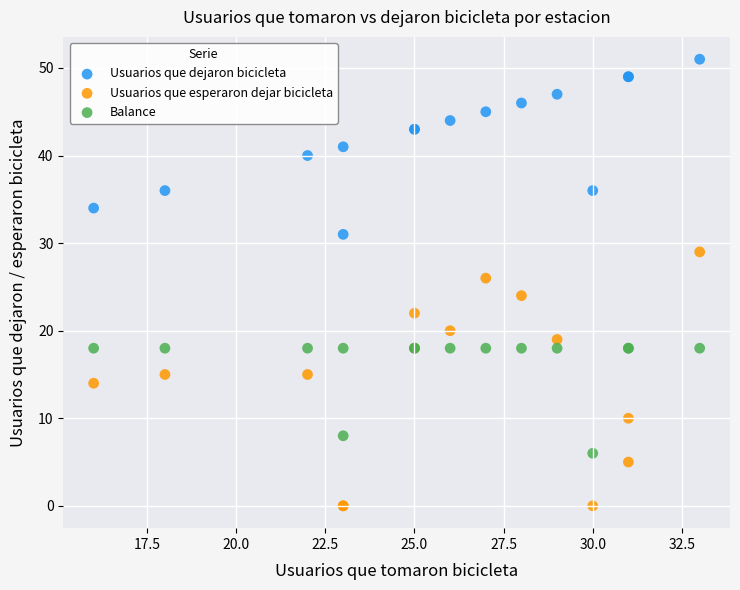

What are all the series names shown in the legend?

Usuarios que dejaron bicicleta, Usuarios que esperaron dejar bicicleta, Balance